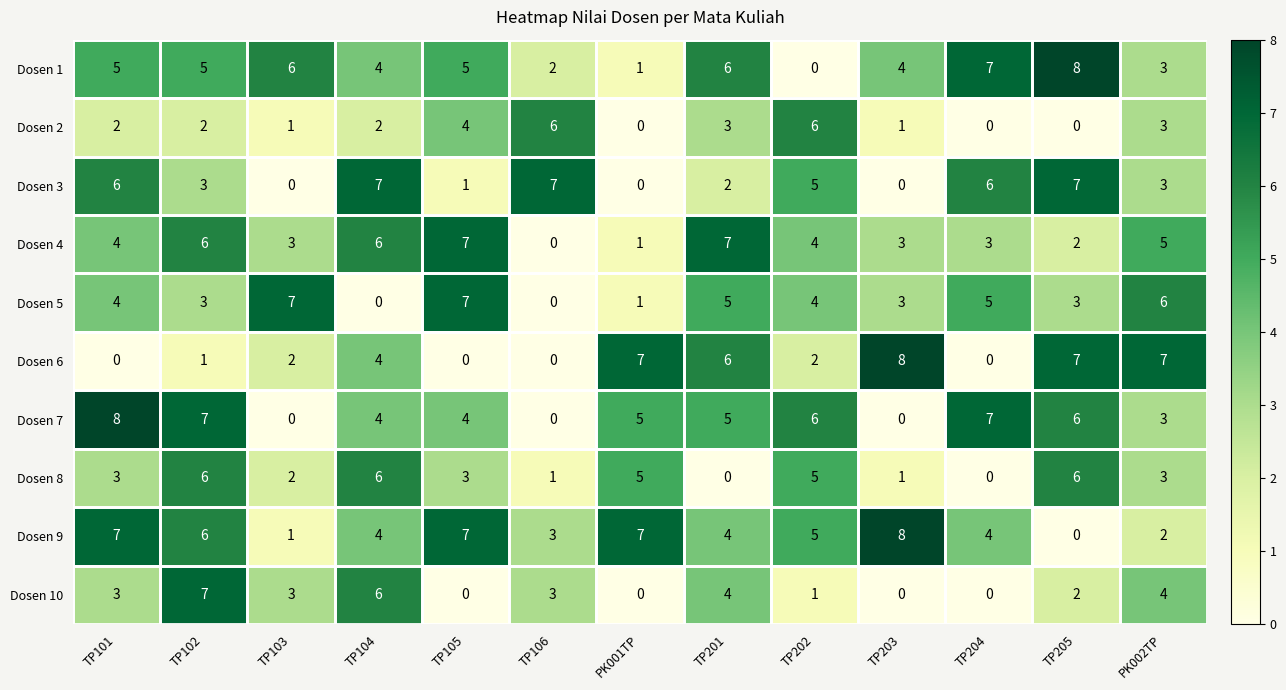

Read the Dosen 1 value at TP205.

8